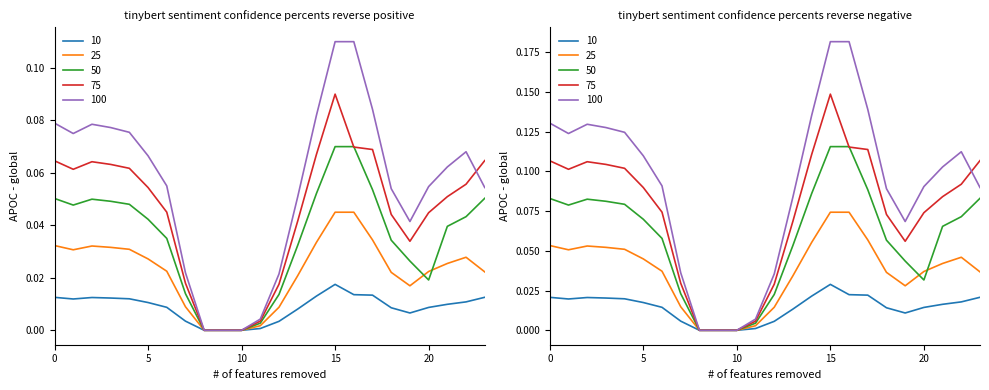

The value of 1.2 at 5 is 0.0. True or false?

False